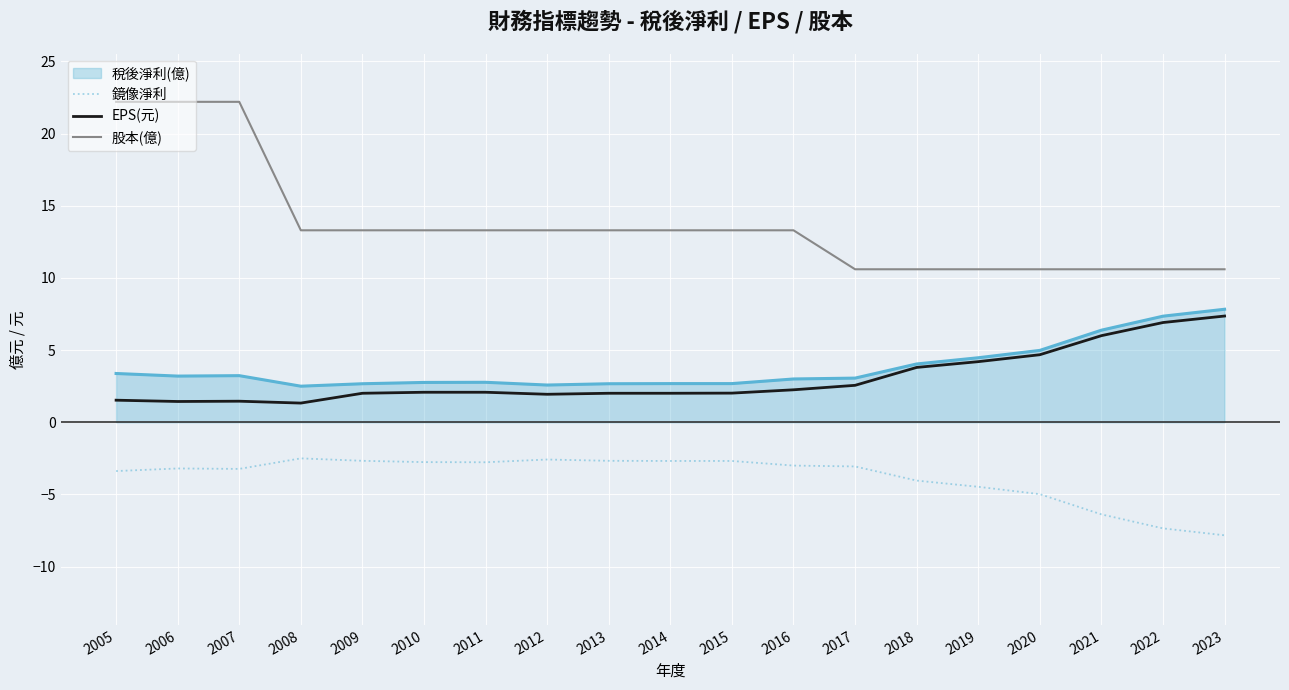

What is the approximate value of 鏡像淨利 at 2020?

-5.0